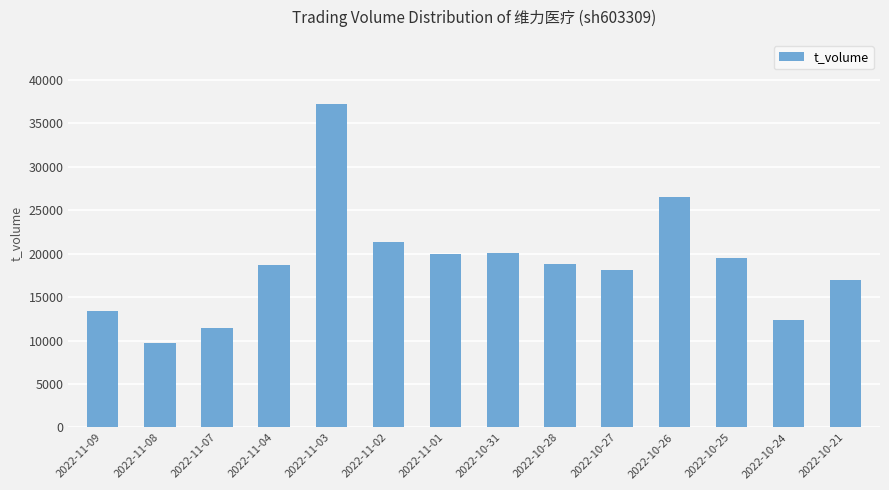

Count the number of data series in this chart.

1